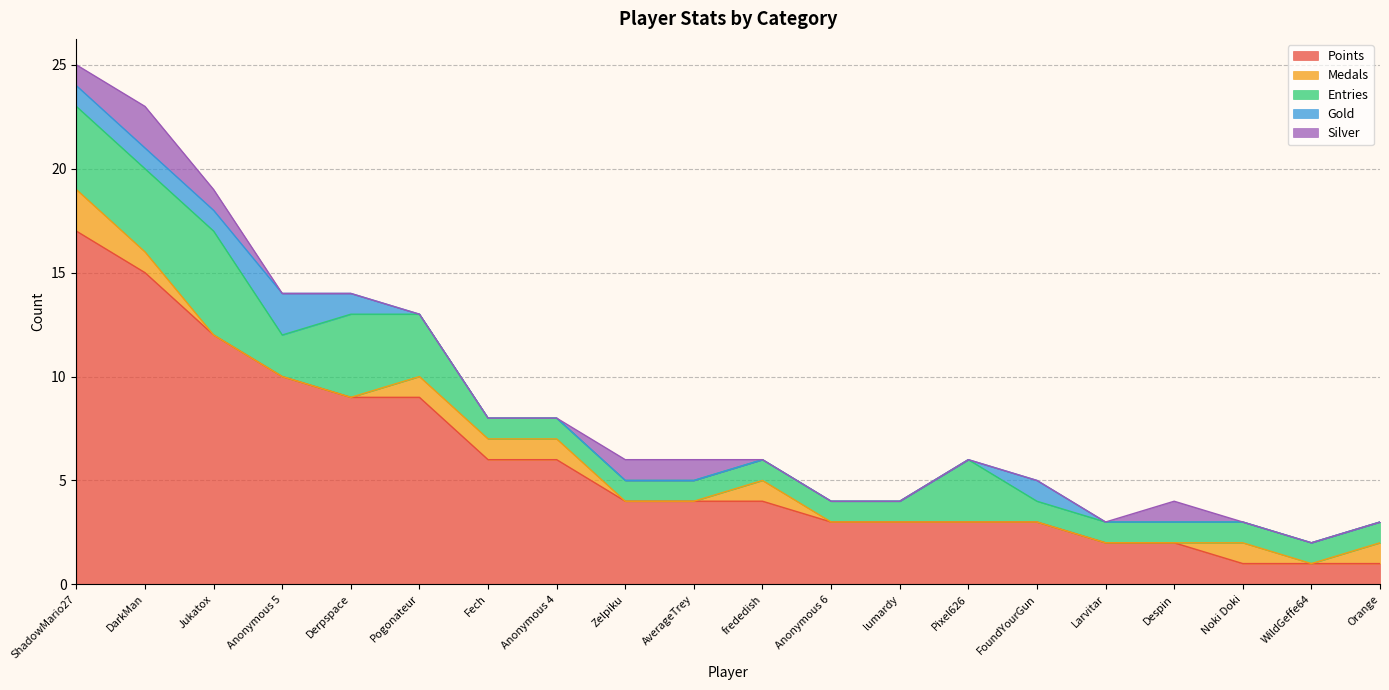

Reading right to left, transcribe all the data shown in this chart.

Points: 1	1	1	2	2	3	3	3	3	4	4	4	6	6	9	9	10	12	15	17
Medals: 1	0	1	0	0	0	0	0	0	1	0	0	1	1	1	0	0	0	1	2
Entries: 1	1	1	1	1	1	3	1	1	1	1	1	1	1	3	4	2	5	4	4
Gold: 0	0	0	0	0	1	0	0	0	0	0	0	0	0	0	1	2	1	1	1
Silver: 0	0	0	1	0	0	0	0	0	0	1	1	0	0	0	0	0	1	2	1